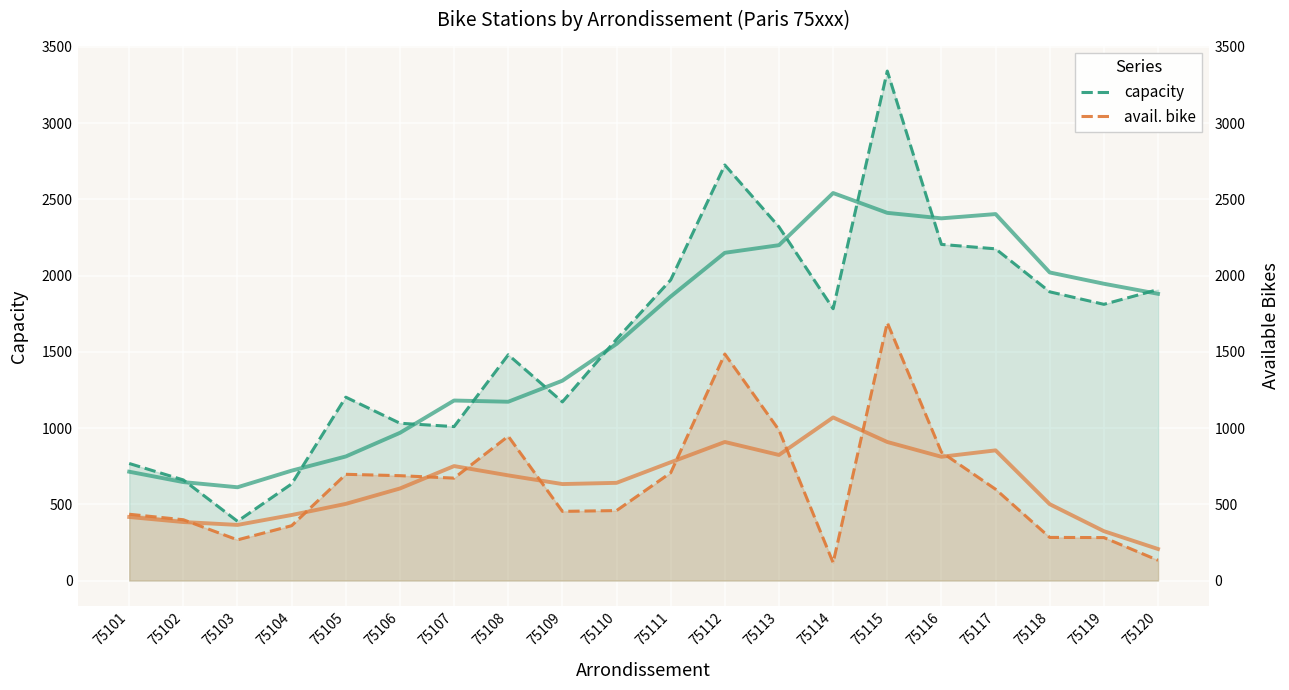

True or false: capacity and avail. bike cross at least once.

False